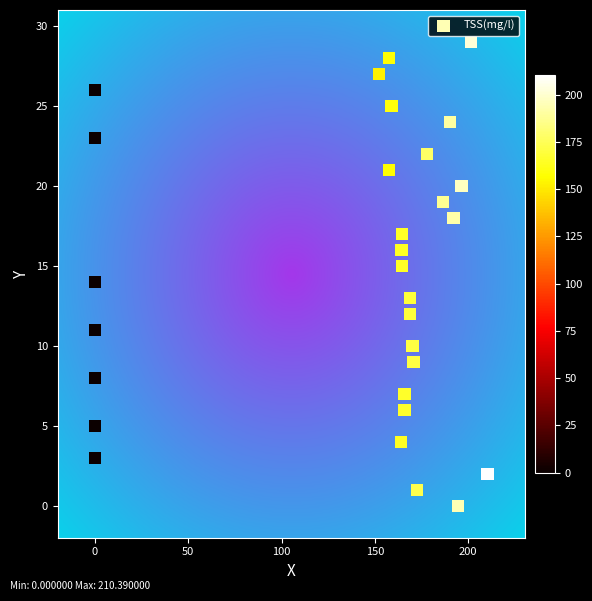

What is the range of Y values (max minus min)?

29